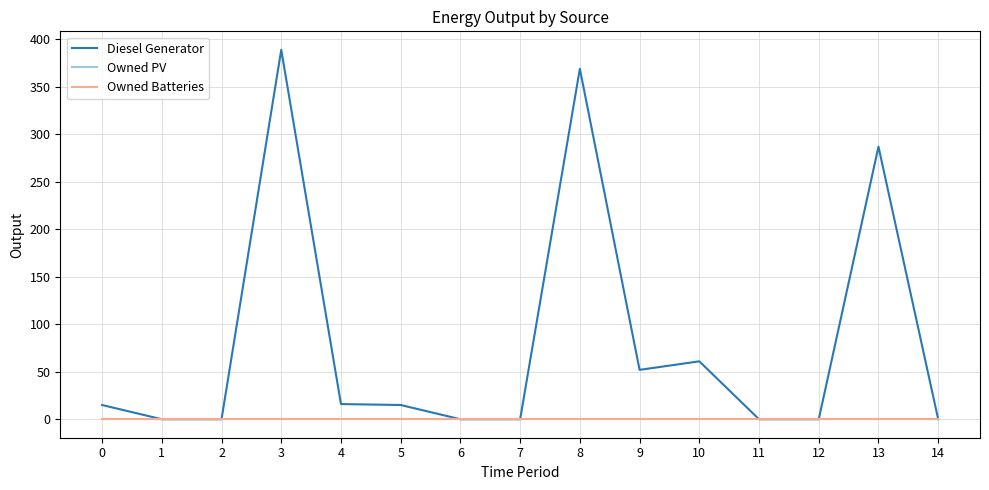

True or false: Owned PV and Owned Batteries intersect in this chart.

False